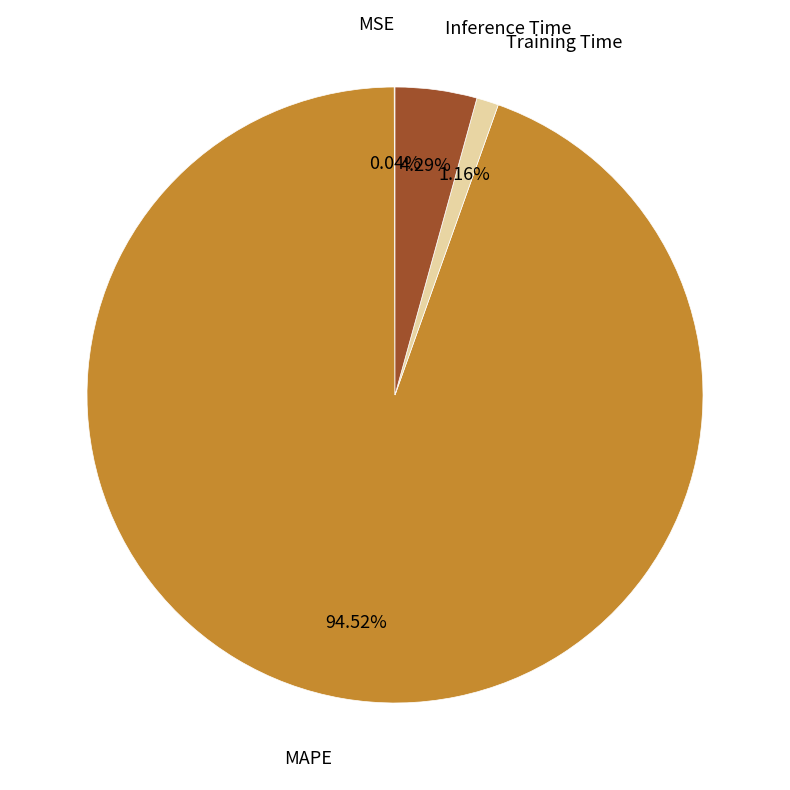

Is there any slice that represents more than half of the pie?

Yes